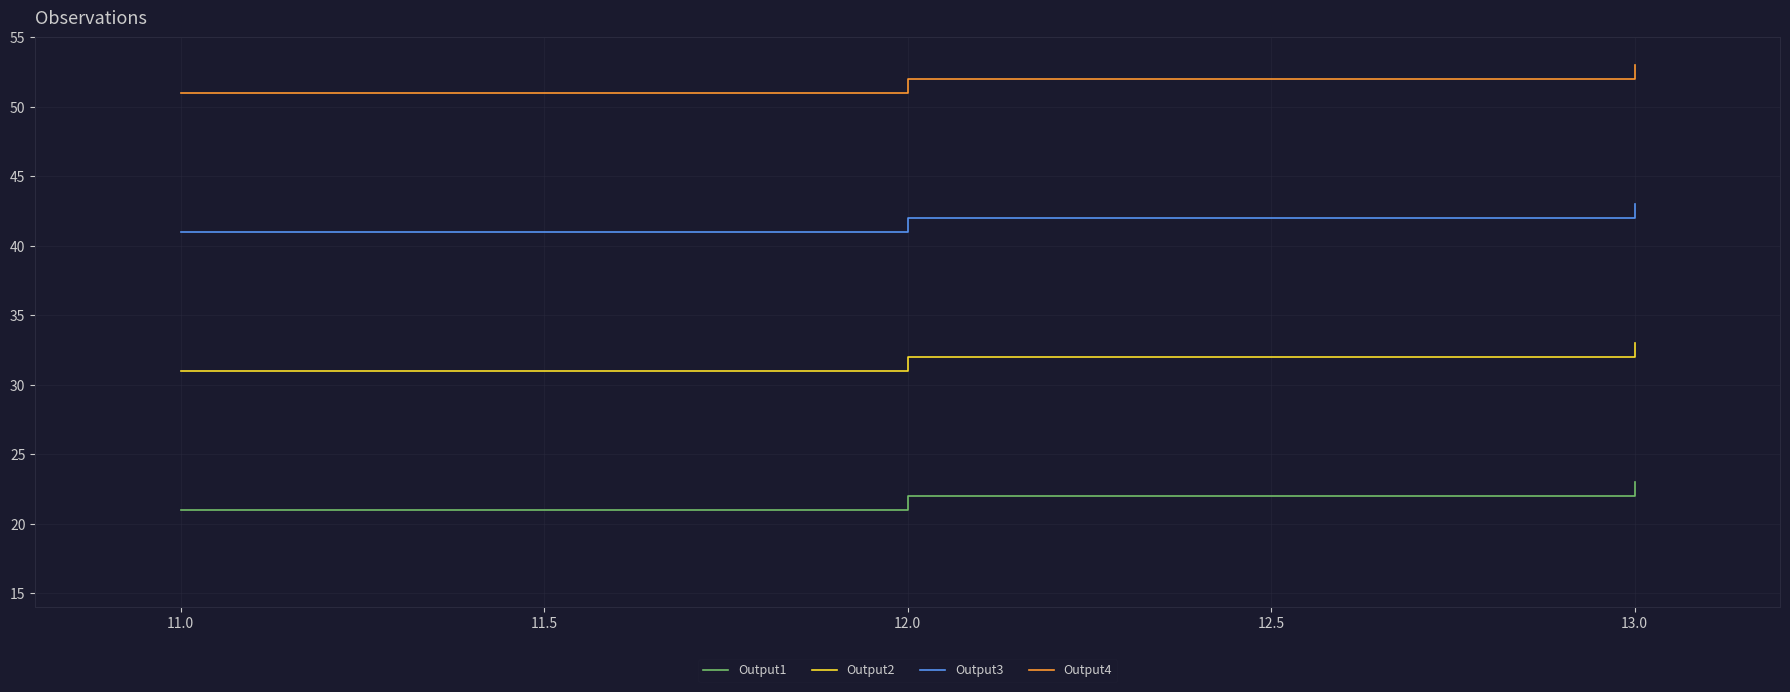

Is it true that Output1 equals 12 at 12.0?

False